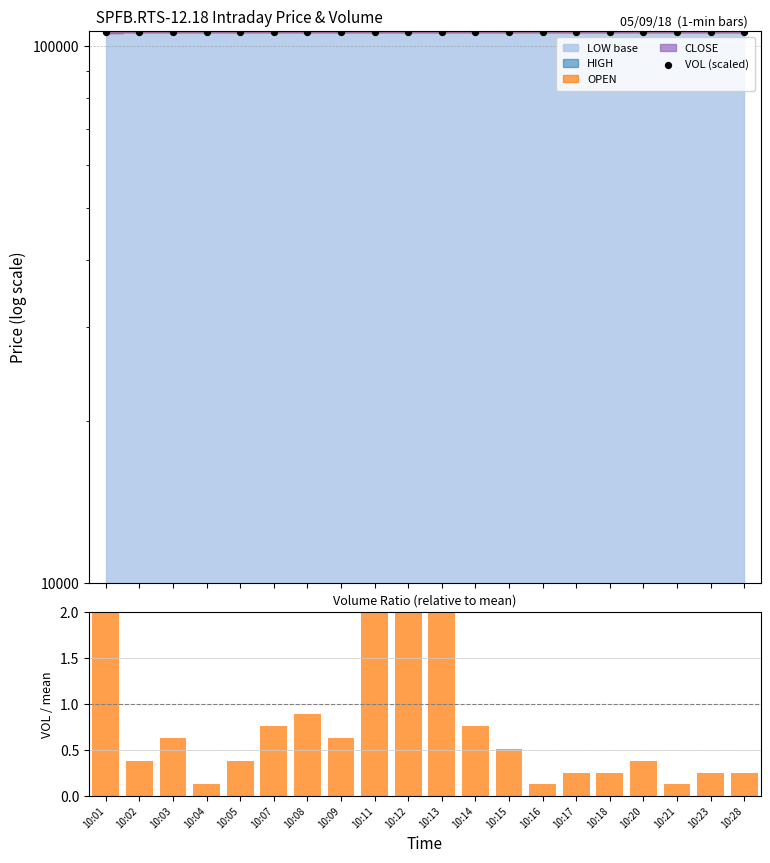

Which series has the largest total across all categories?

VOL (scaled)